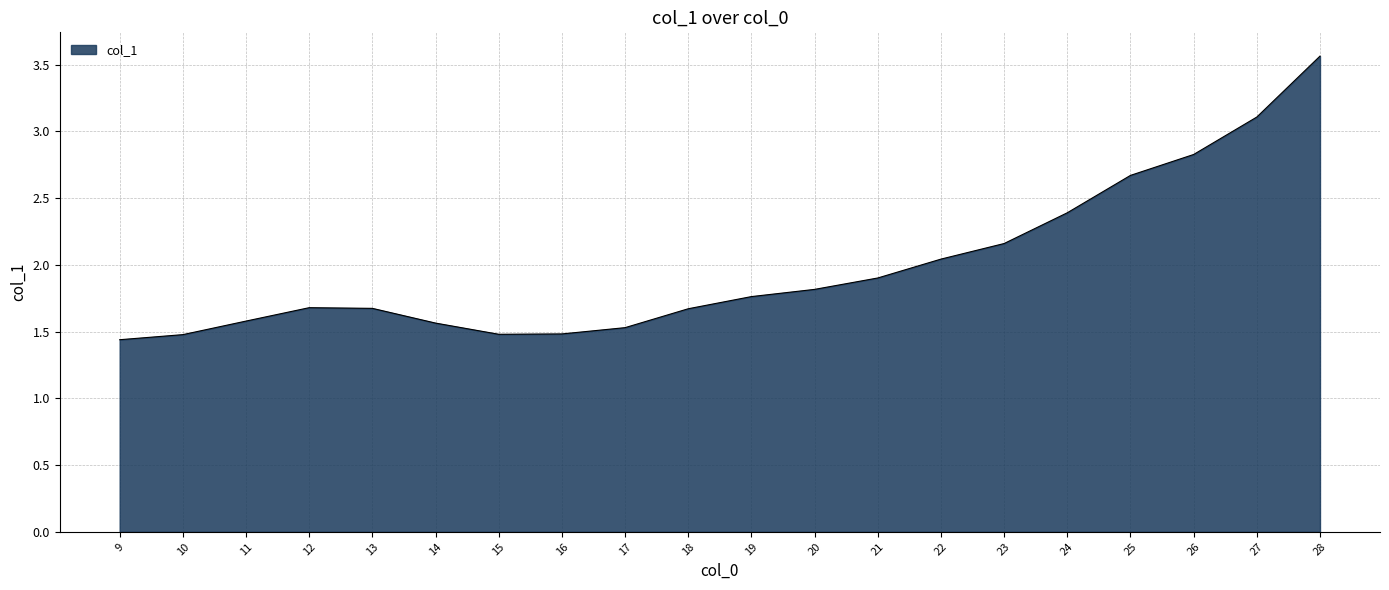

The value at 11 is 0.3. True or false?

False